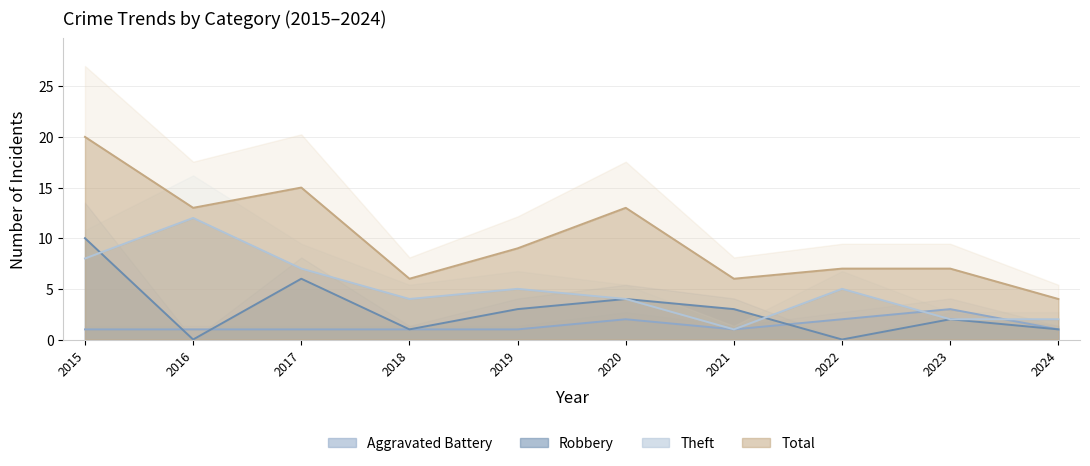

How many series are shown in this chart?

4